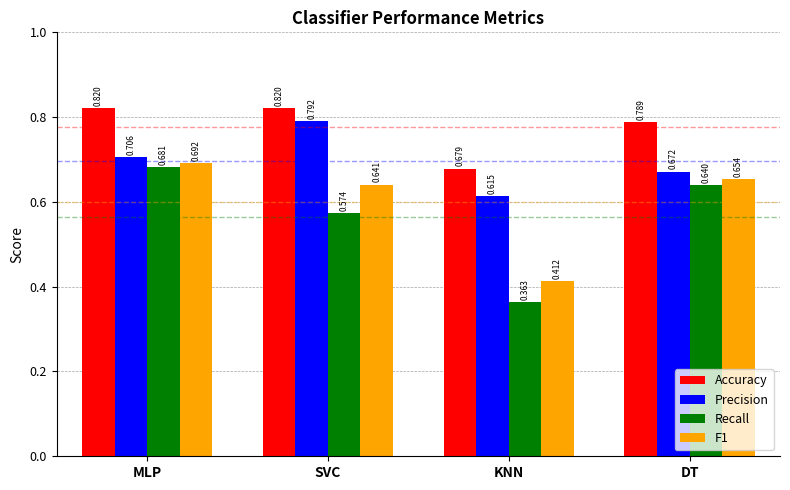

Rank the series by their maximum value, from highest to lowest.

Accuracy, Precision, F1, Recall